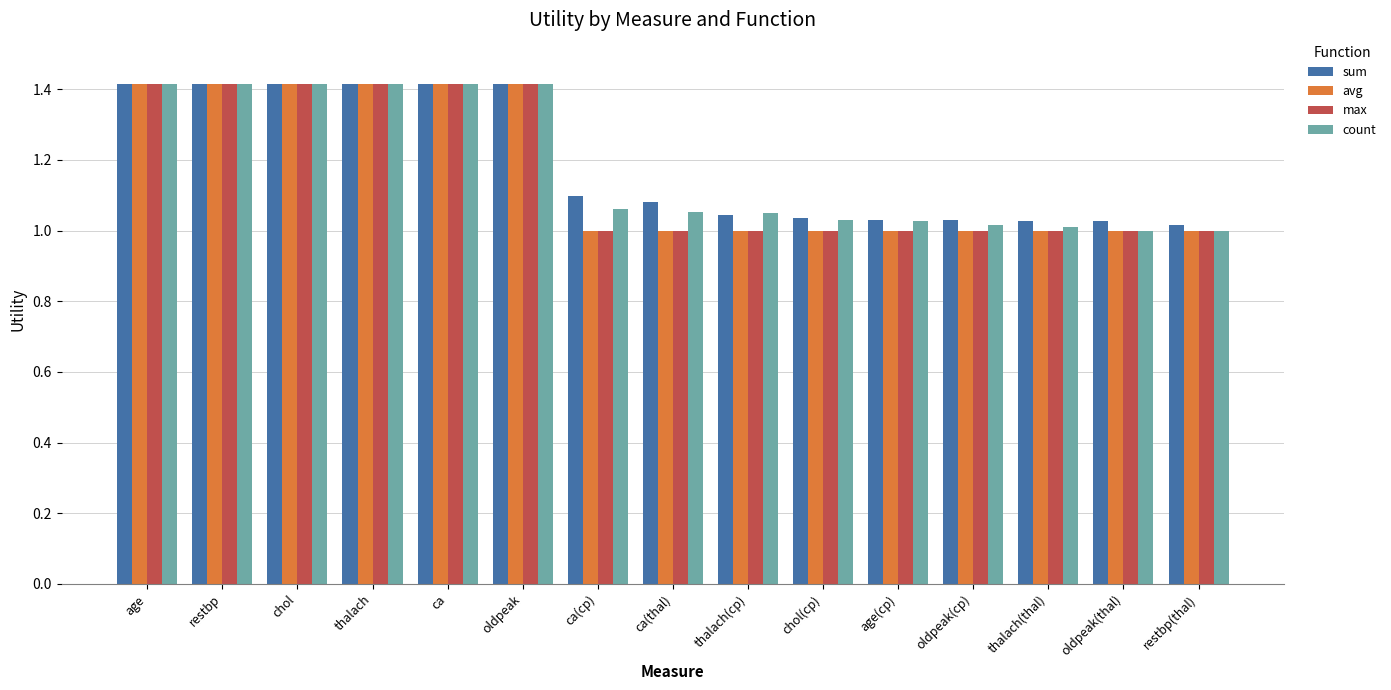

What value does the max series have at ca?

1.4